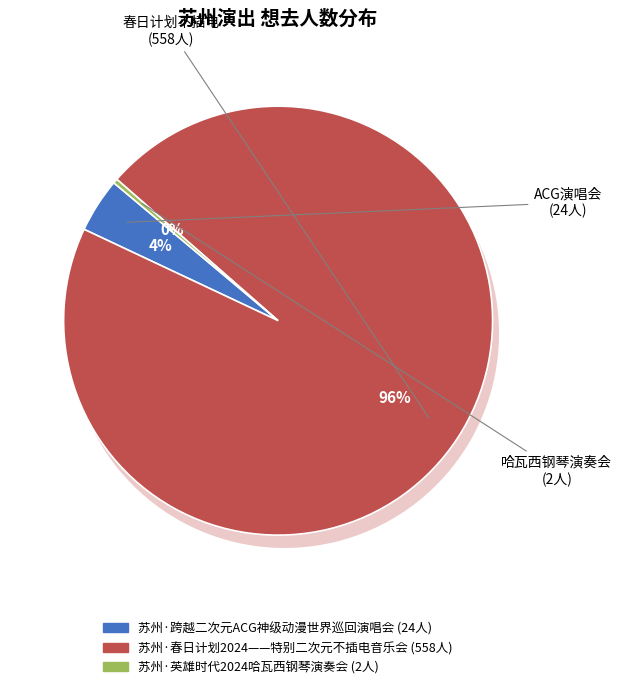

To the nearest percent, what is the difference between the largest and smallest slice percentages?

95%